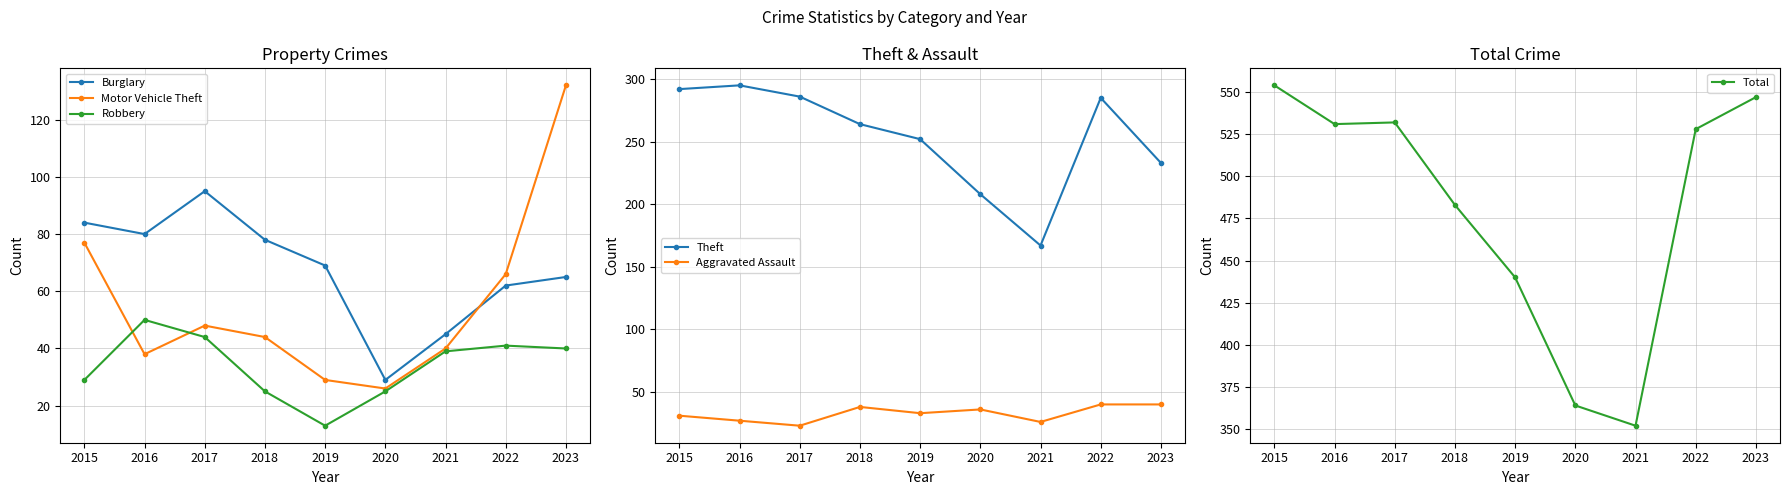

What is the difference between the maximum and minimum values in the Motor Vehicle Theft series?

106